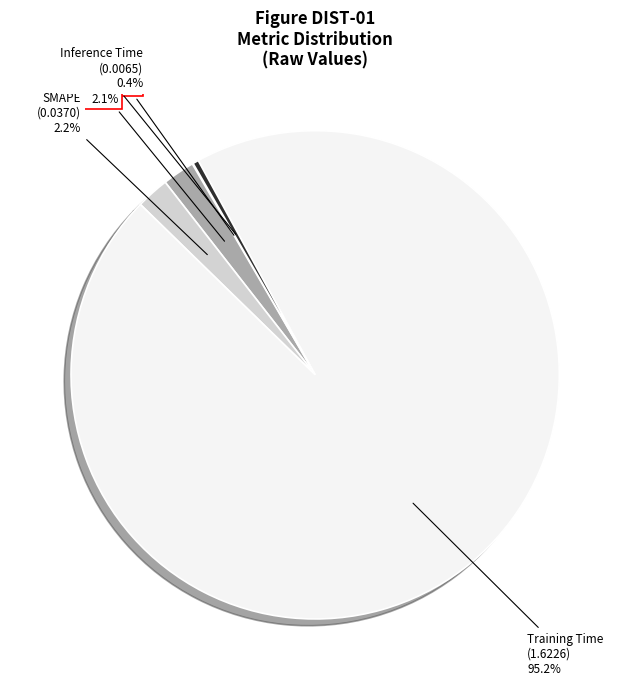

Is there a majority slice in this chart?

Yes